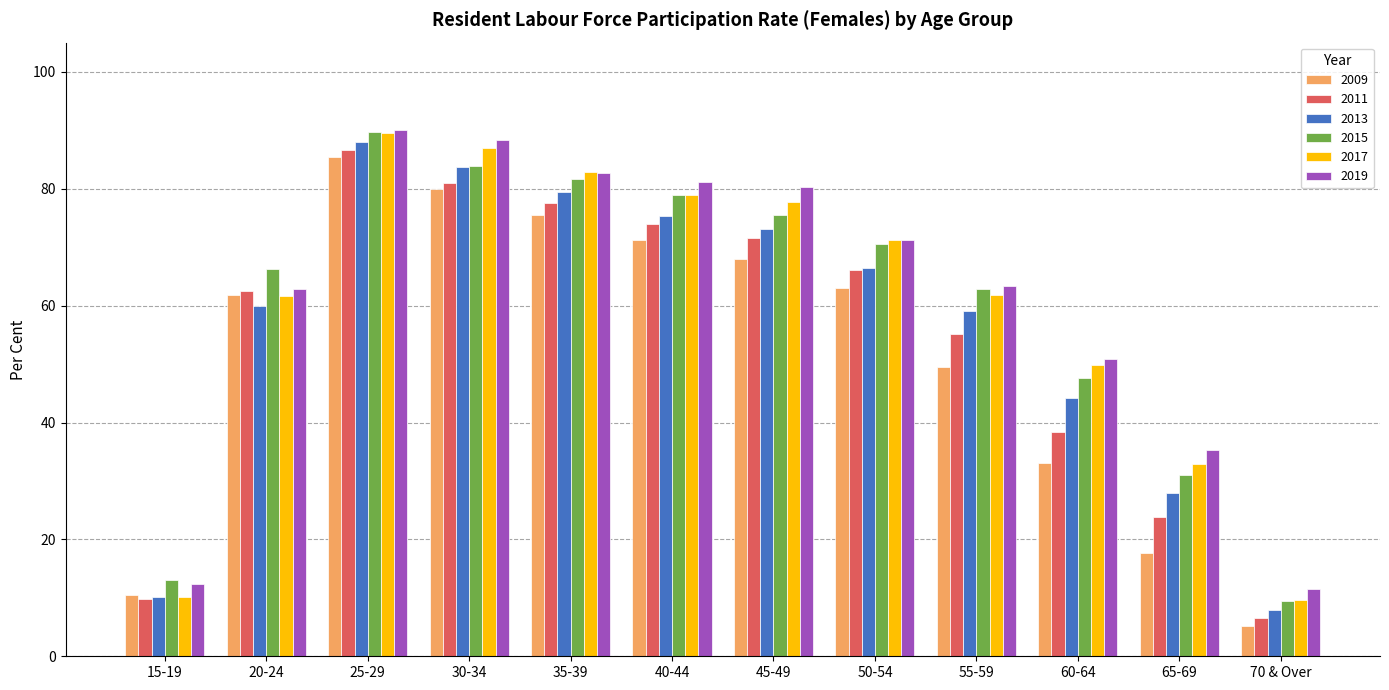

What is the difference between the highest and lowest values at 70 & Over?

6.3